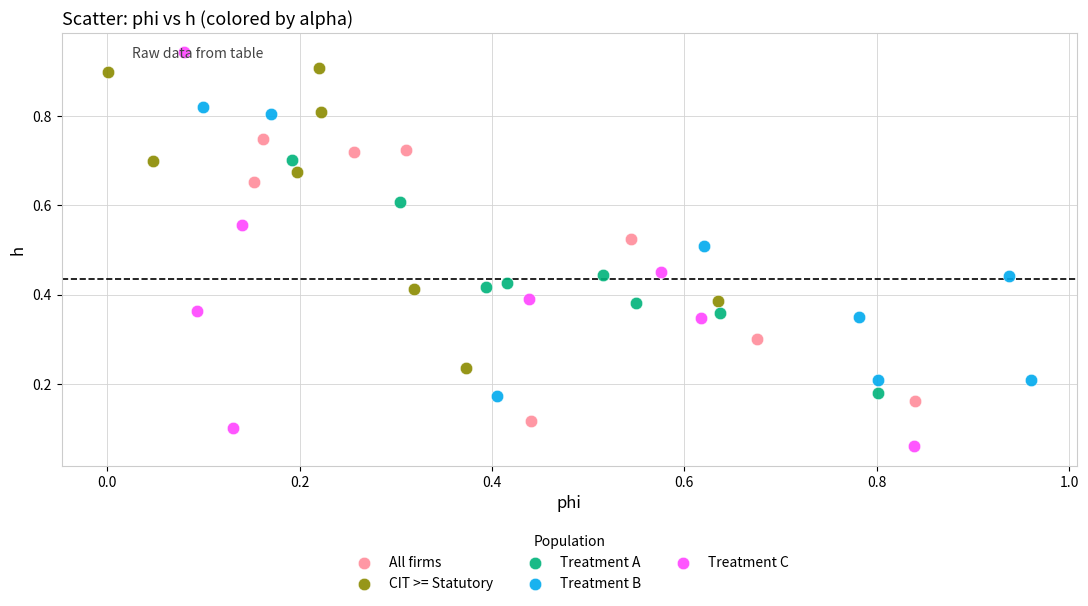

Which series has the widest spread of Y values?

Treatment C